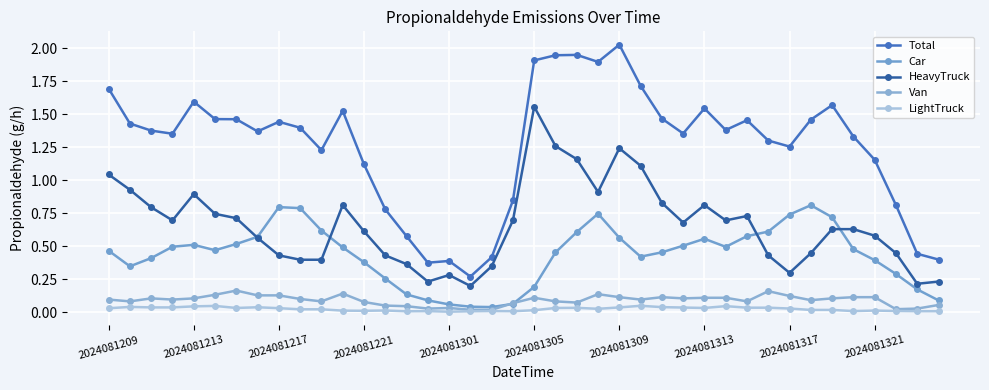

What is the value of the Total point at the 39th from the left?

0.4